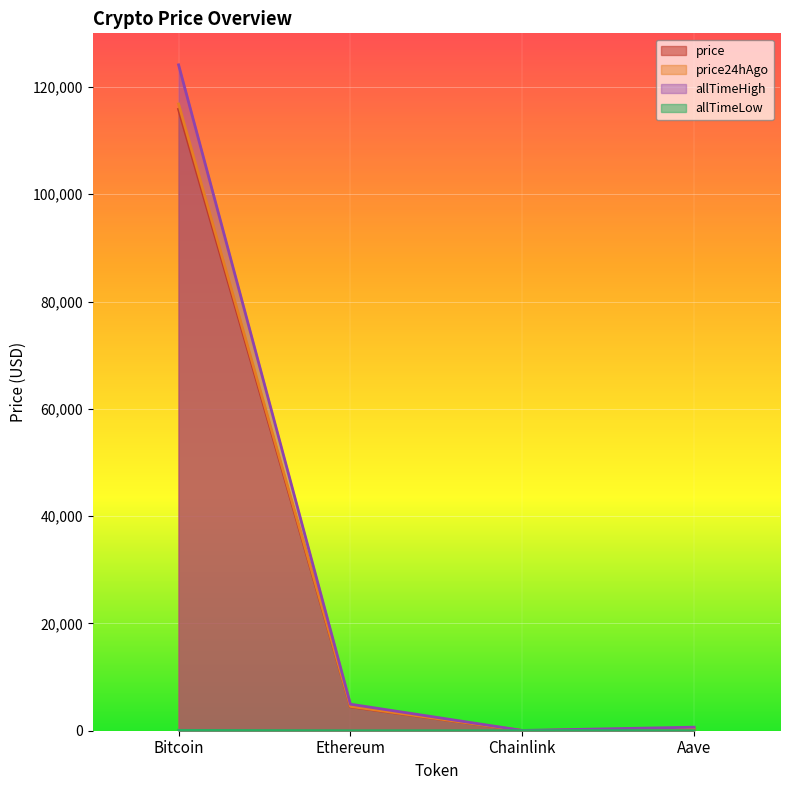

The allTimeLow series shows 0.6 at Ethereum. True or false?

False